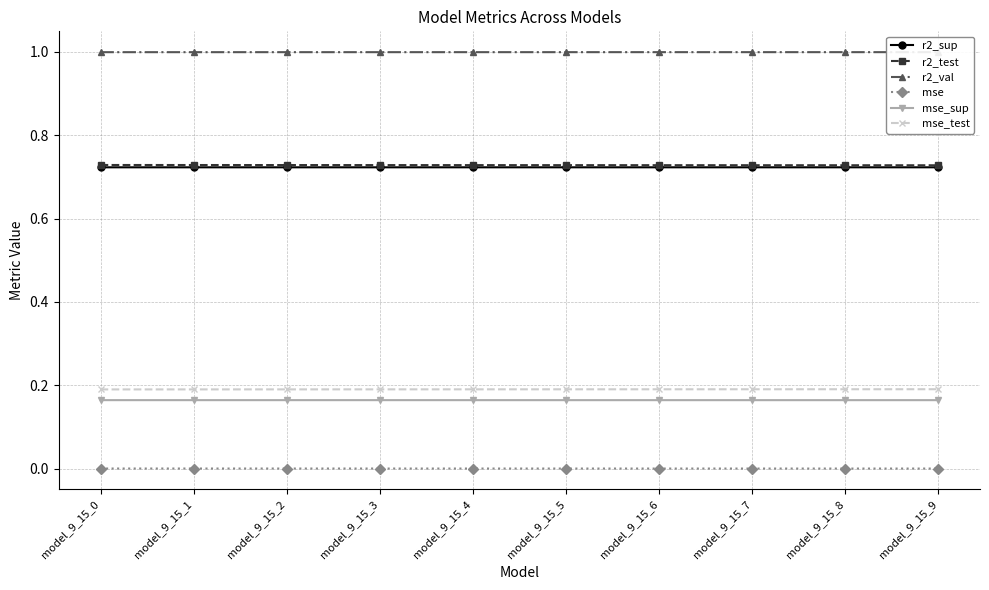

True or false: r2_test and mse_test cross at least once.

False